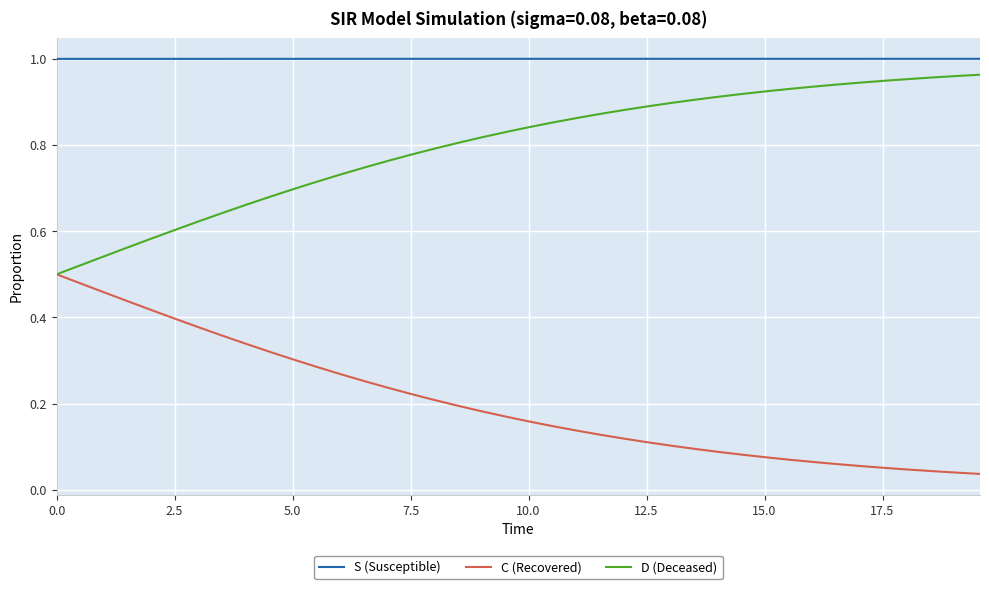

True or false: S (Susceptible) and C (Recovered) cross at least once.

False